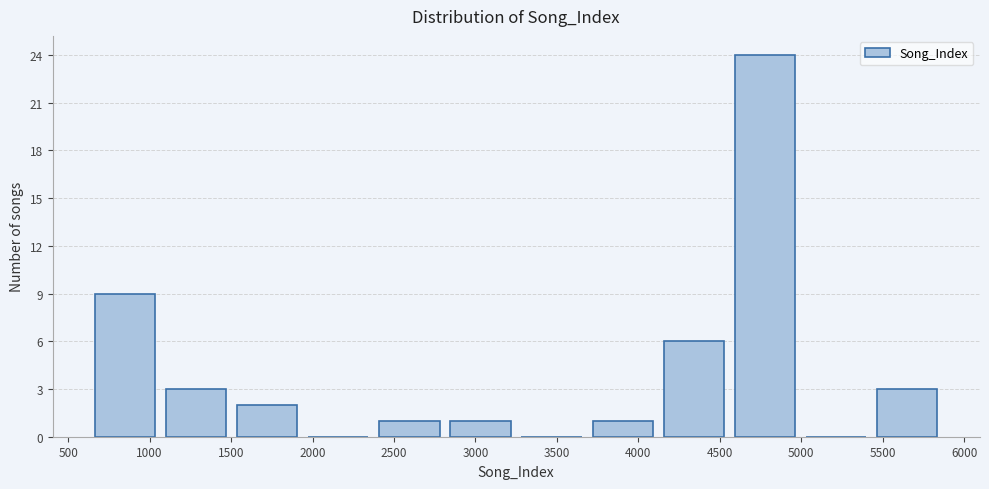

Reading left to right, transcribe this chart: for each bar, give the range it covers on the x-axis and its height. Neither the bar edges nor the heights are printed on the chart, so give them approximately, as read against the axes.

650 to 1050: 9
1050 to 1500: 3
1500 to 1950: 2
1950 to 2400: 0
2400 to 2800: 1
2800 to 3250: 1
3250 to 3700: 0
3700 to 4100: 1
4100 to 4550: 6
4550 to 5000: 24
5000 to 5450: 0
5450 to 5850: 3